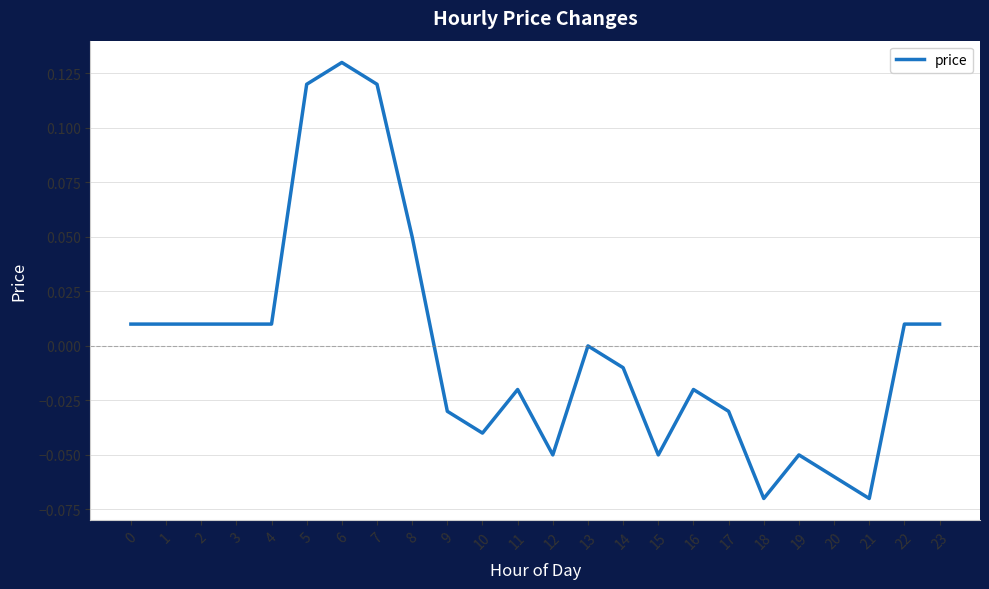

How many distinct data groups are displayed?

1